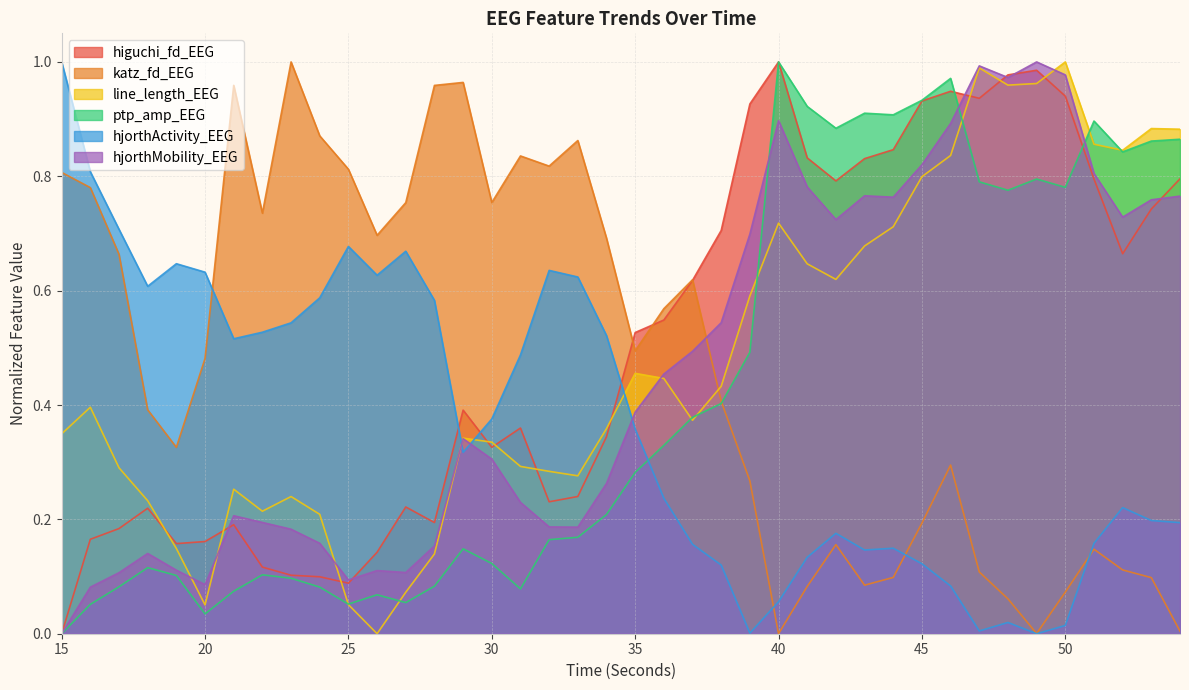

Which series has the largest total across all categories?

higuchi_fd_EEG